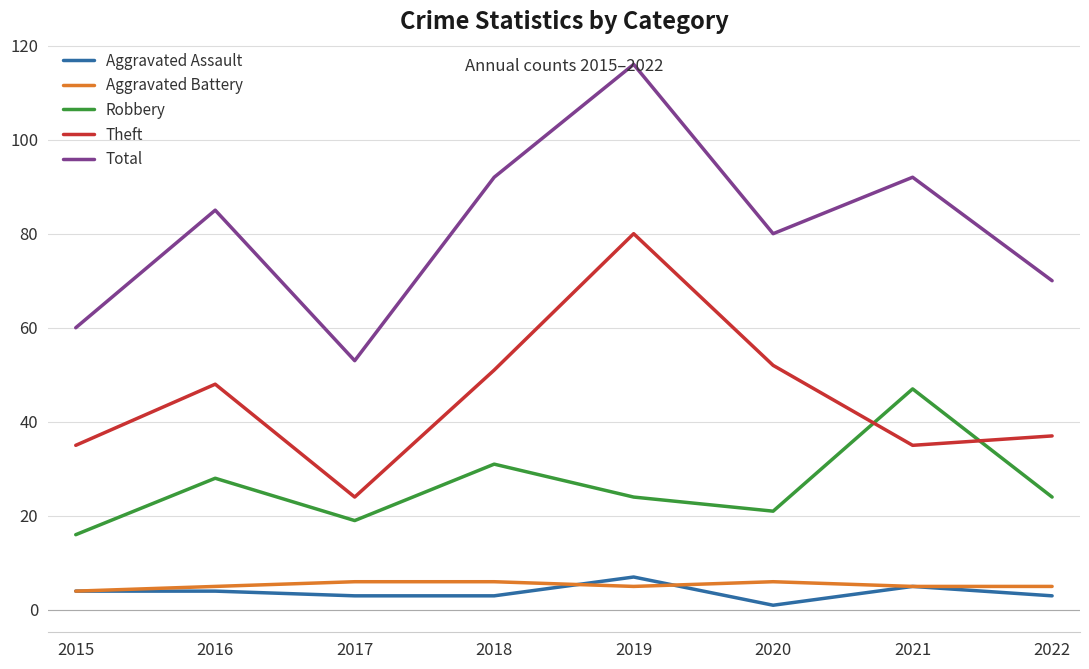

What is the difference between the highest and lowest values at 2019?

111